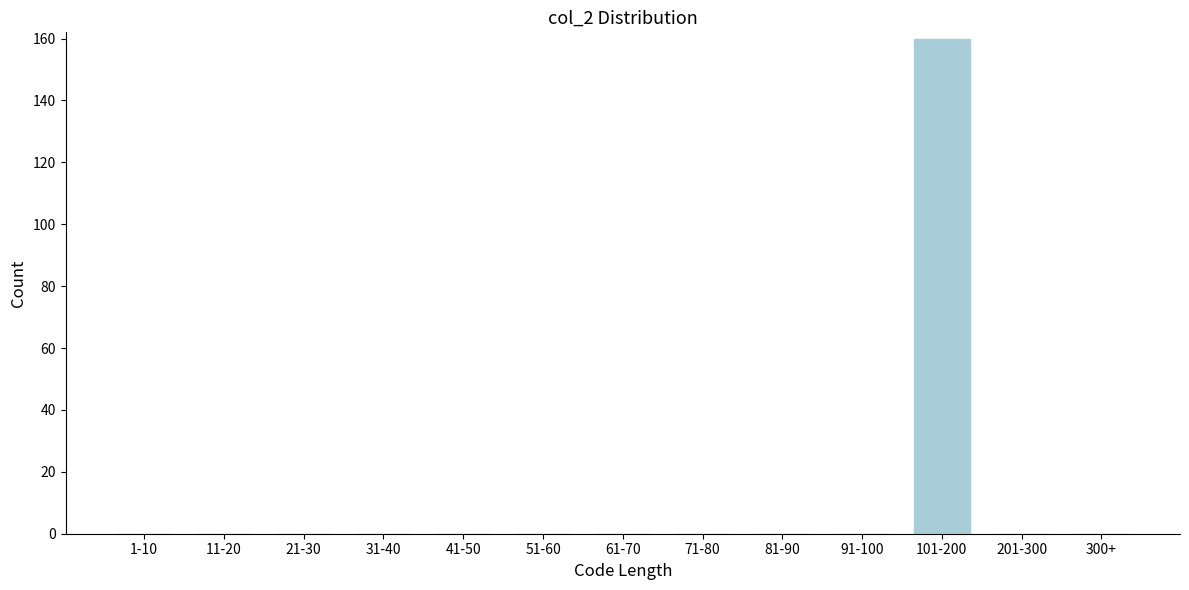

Reading right to left, transcribe all the data shown in this chart.

300+=0	201-300=0	101-200=160	91-100=0	81-90=0	71-80=0	61-70=0	51-60=0	41-50=0	31-40=0	21-30=0	11-20=0	1-10=0